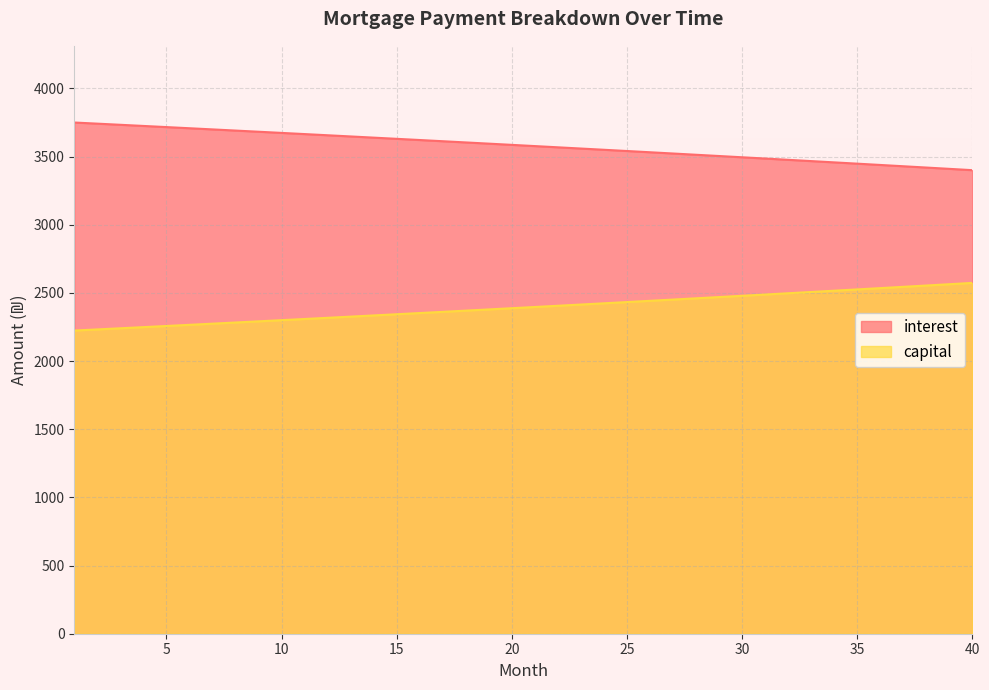

What are all the series names shown in the legend?

interest, capital